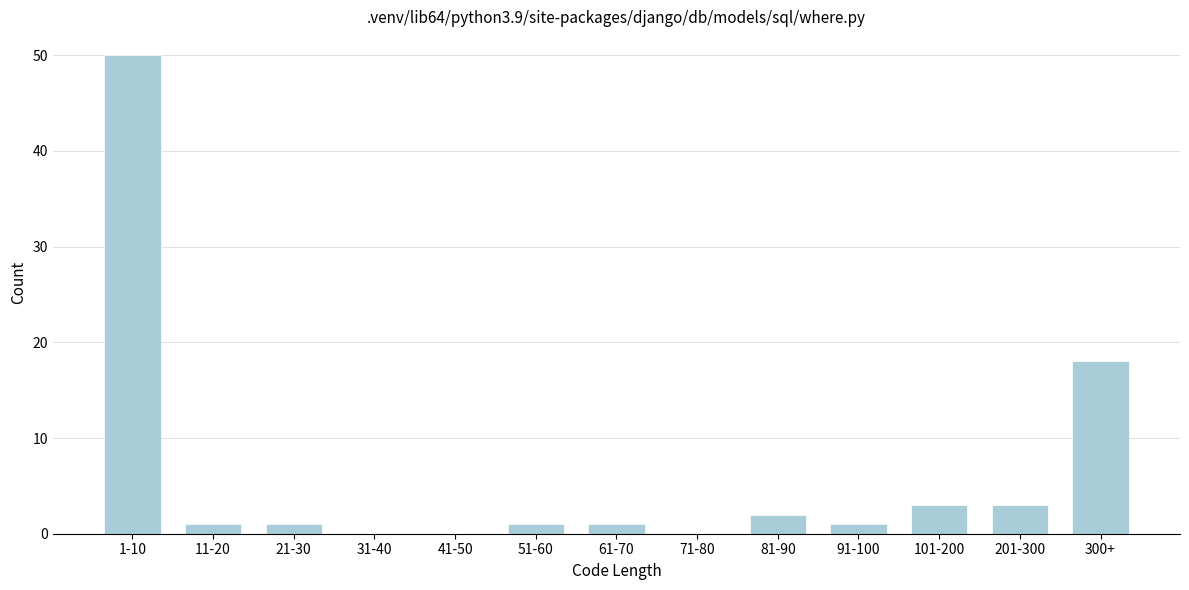

Reading left to right, list all the values displayed in this chart.

1-10=50	11-20=1	21-30=1	31-40=0	41-50=0	51-60=1	61-70=1	71-80=0	81-90=2	91-100=1	101-200=3	201-300=3	300+=18